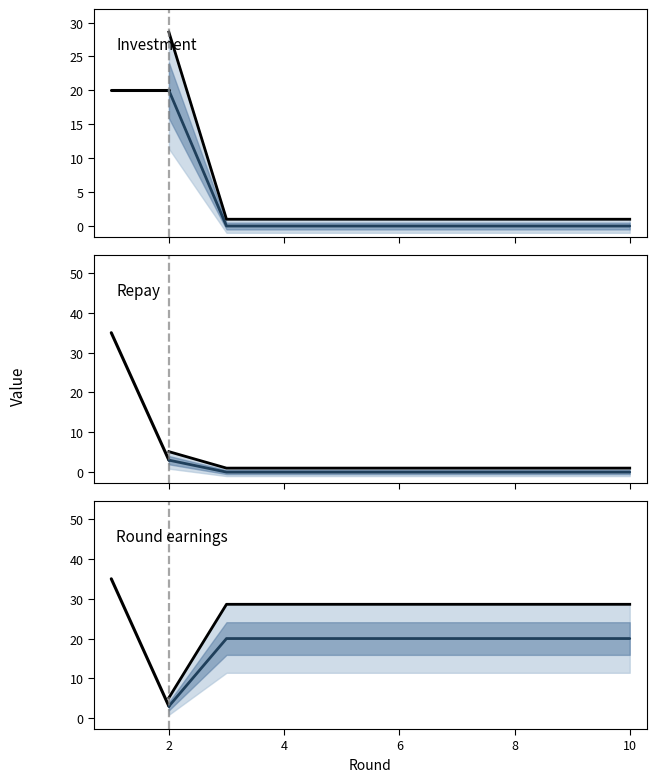

The value of repay at 2 is 1. True or false?

False